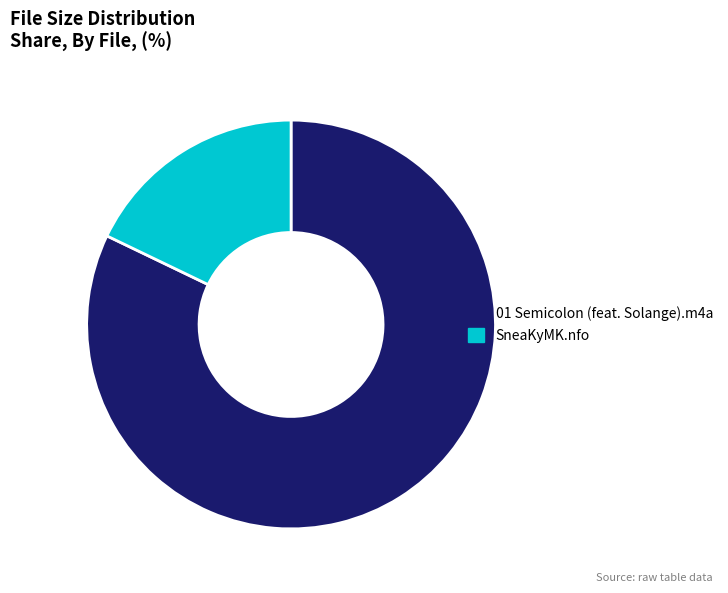

Combined, do 01 Semicolon (feat. Solange).m4a and SneaKyMK.nfo account for over 50%?

Yes